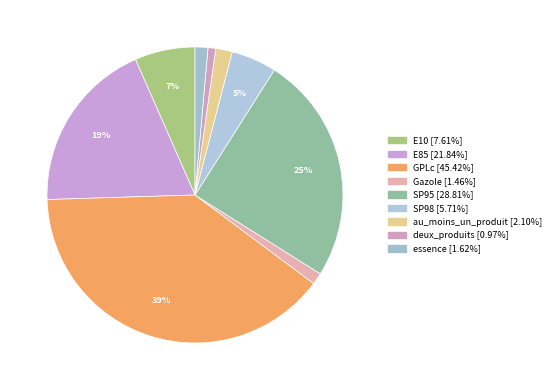

Is there a majority slice in this chart?

No